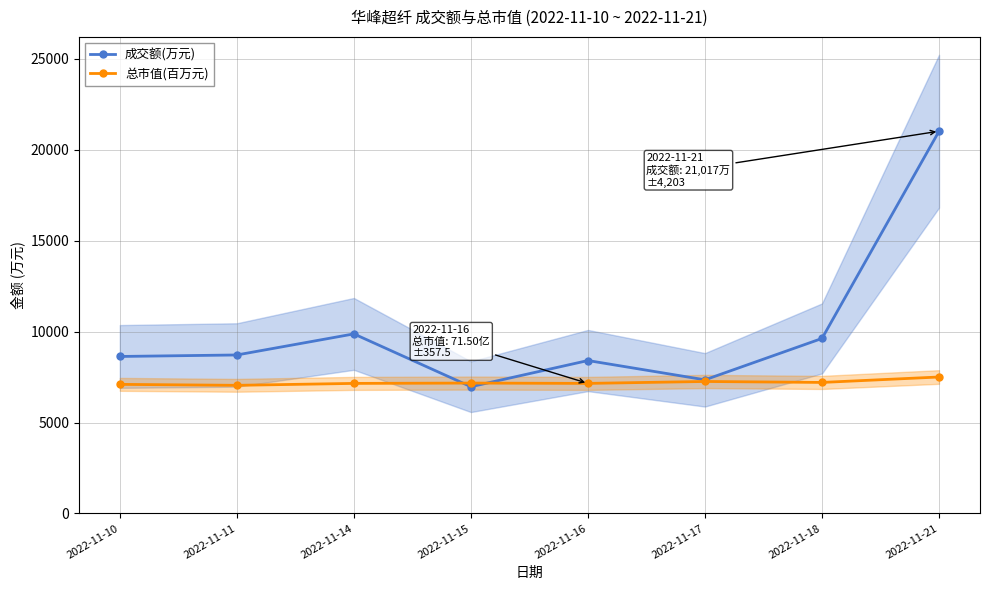

How many values in the 总市值(百万元) series are below 7168?

4